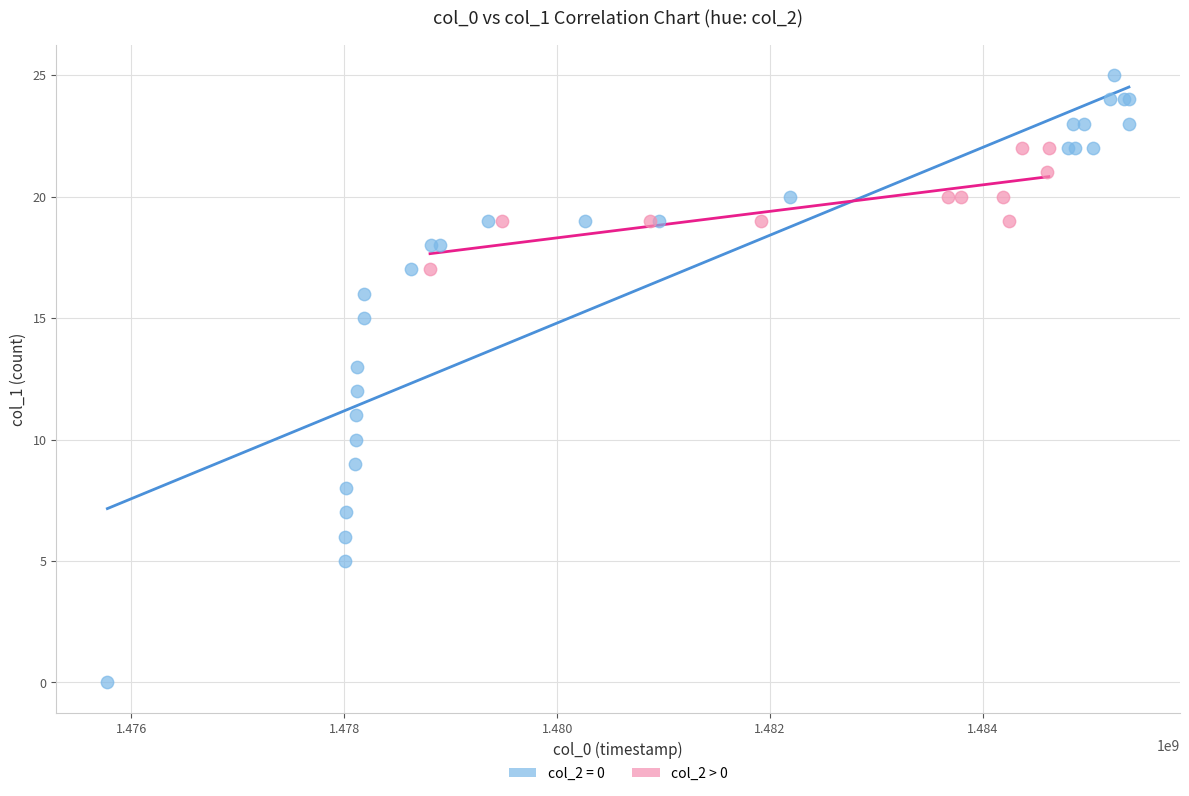

Which series contains the lowest Y value?

col_2 = 0